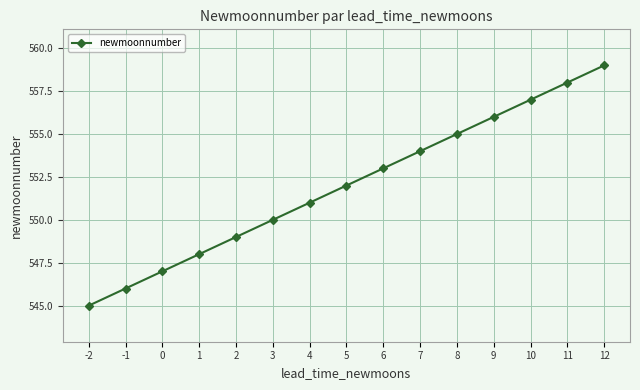

True or false: the data shows 552 at 5.

True